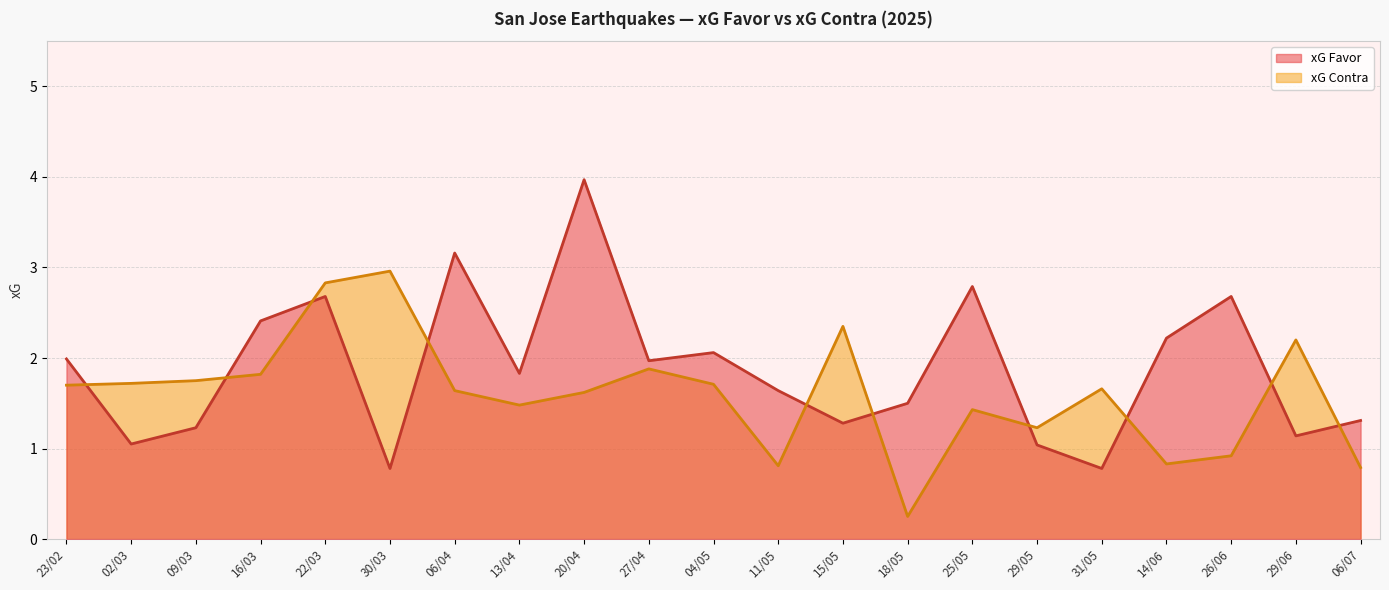

At which label is xG Favor closest to 2?

23/02